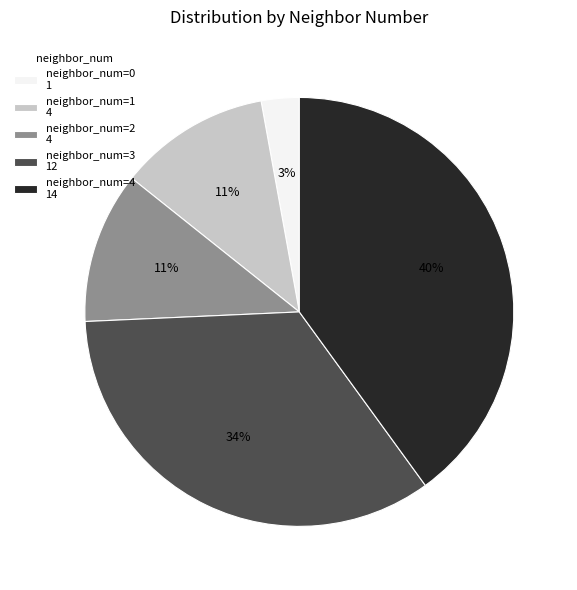

What percentage is the neighbor_num=4 14 slice, to the nearest percent?

40%